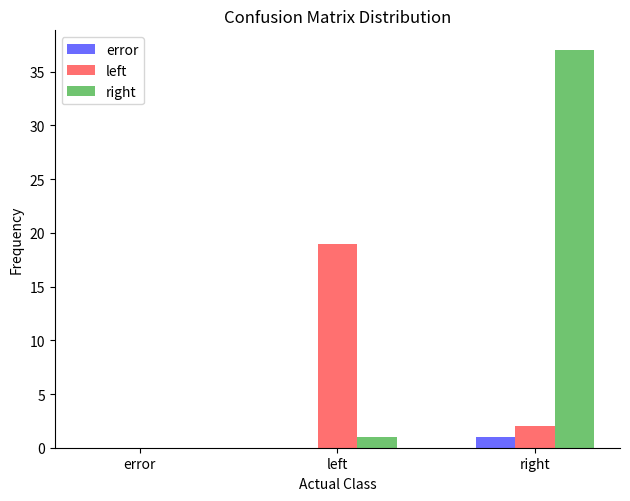

Which series changed the most between error and left?

left